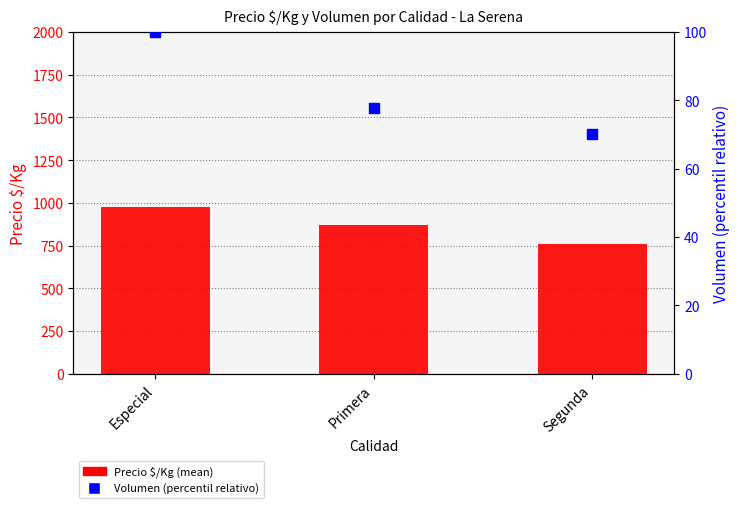

At which category is the sum across all series the highest?

Especial